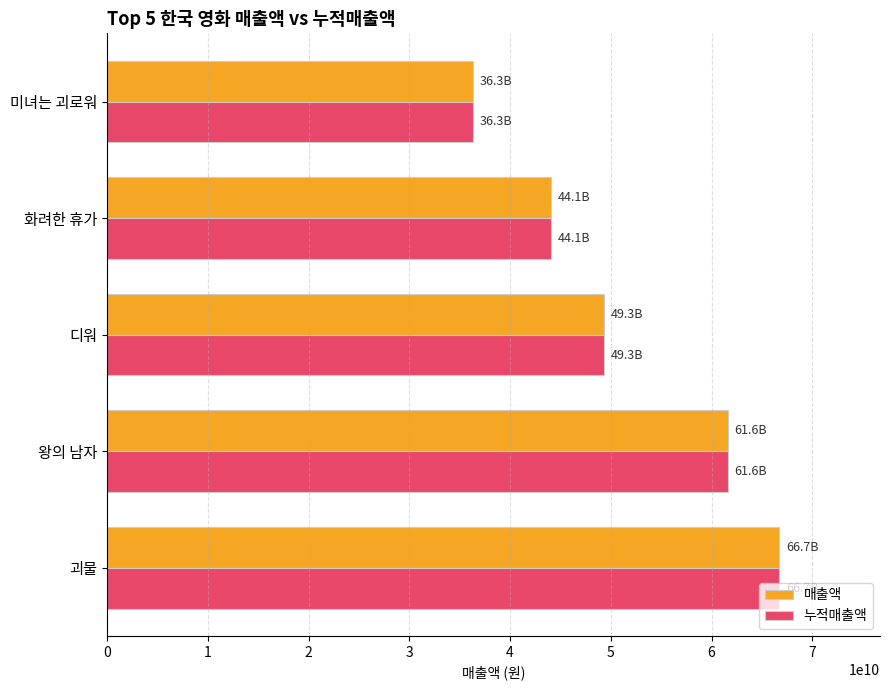

Rank the categories by 누적매출액 value from lowest to highest.

미녀는 괴로워, 화려한 휴가, 디워, 왕의 남자, 괴물